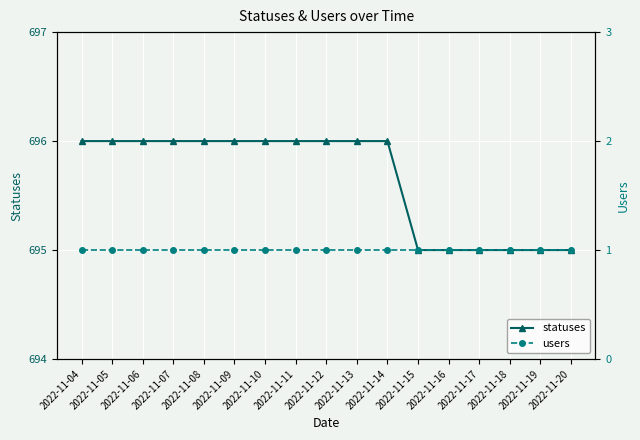

True or false: statuses and users cross at least once.

False